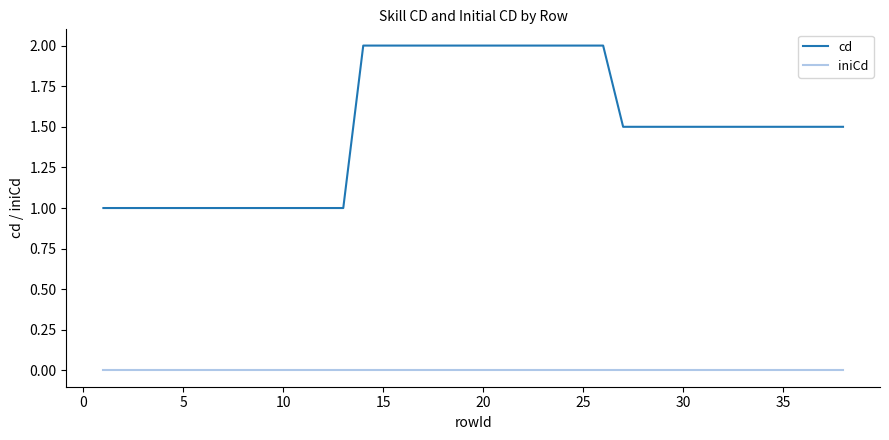

Which series has the largest total across all categories?

cd